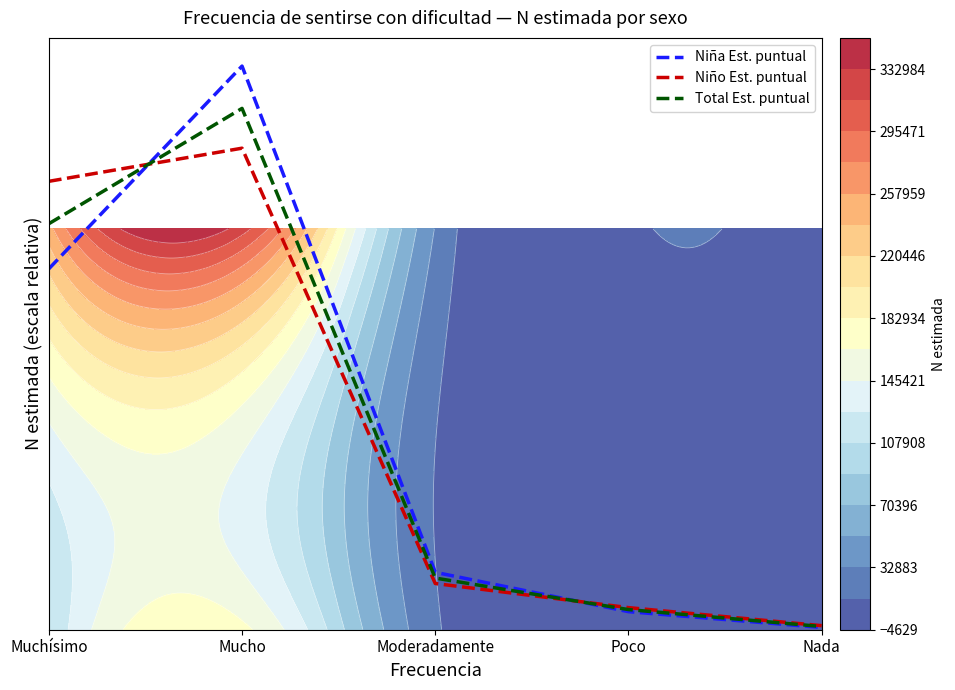

At how many categories does at least one series exceed 0?

5